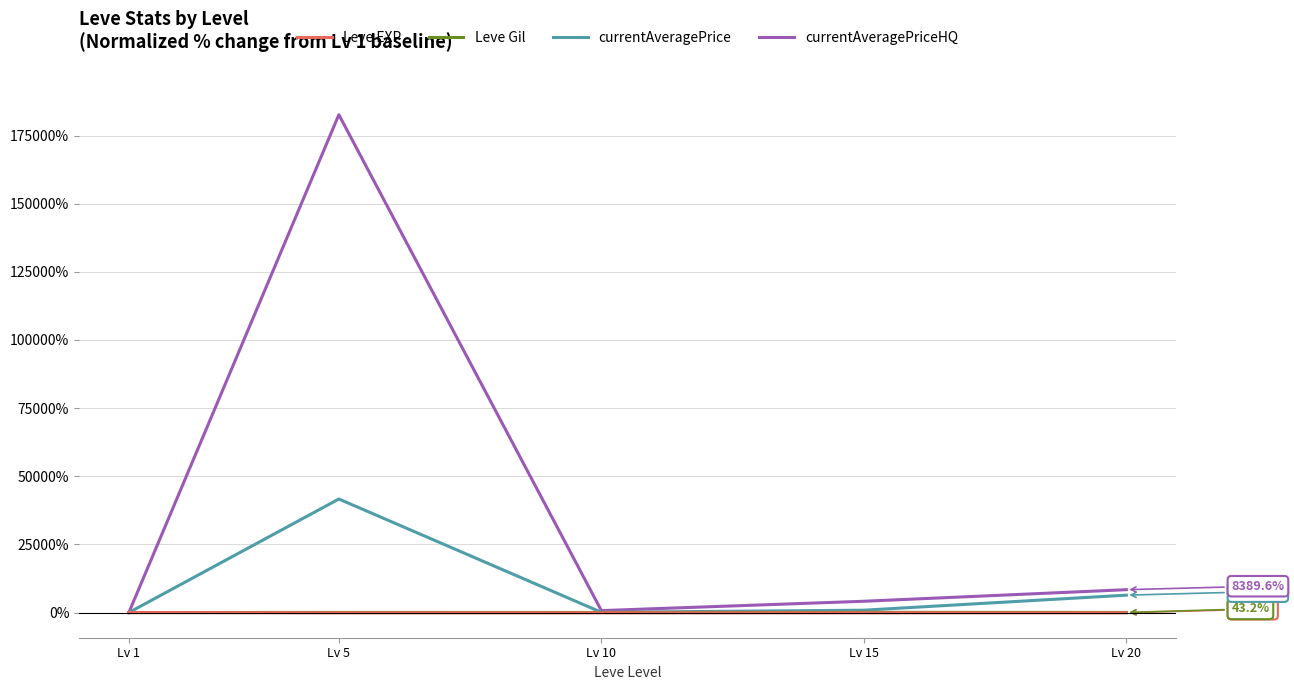

Is the value of currentAveragePrice at Lv 1 greater than the value of currentAveragePriceHQ at Lv 20?

No